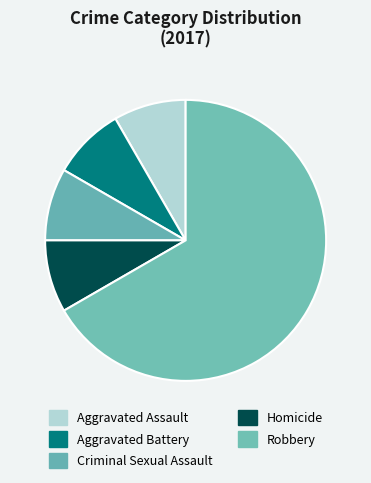

Does Aggravated Assault represent more than half of the total?

No